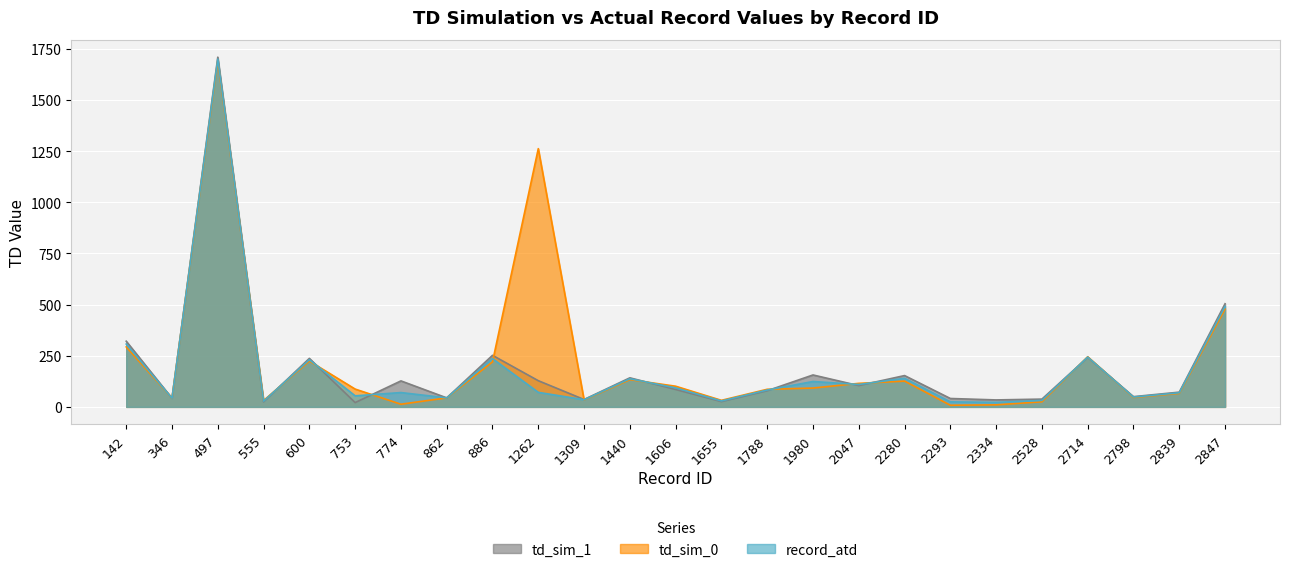

The value of record_atd at 2798 is 66.8. True or false?

False